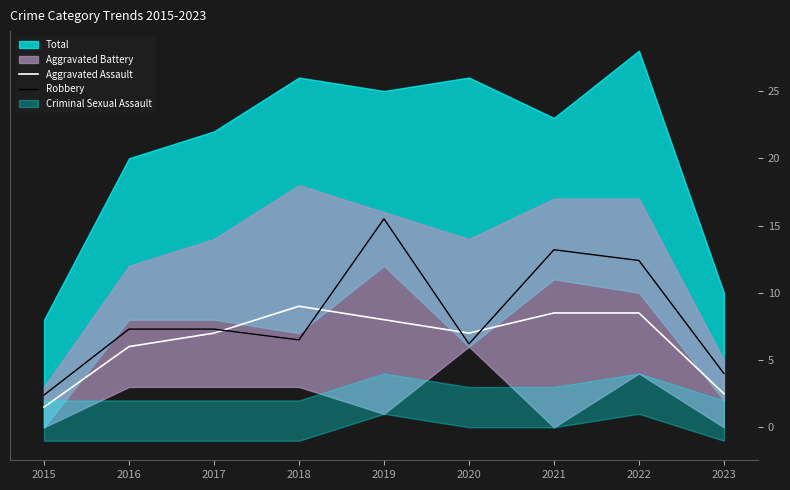

What is the lowest value of the Robbery series?

2.4